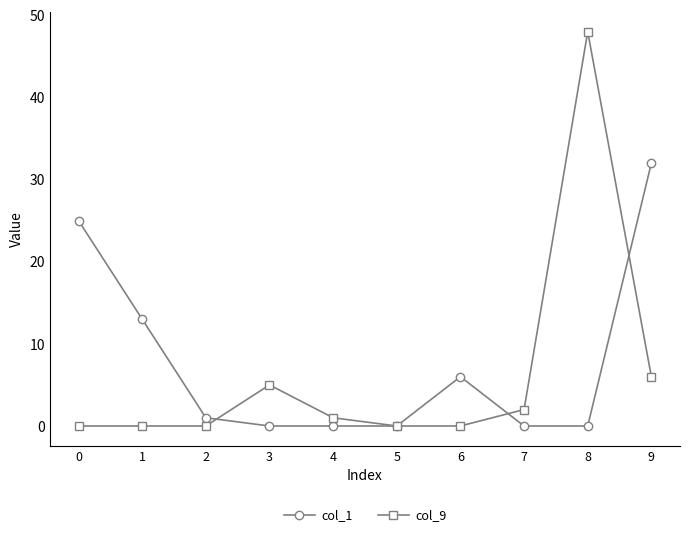

Reading left to right, extract all data points from this chart.

col_1: 25	13	1	0	0	0	6	0	0	32
col_9: 0	0	0	5	1	0	0	2	48	6